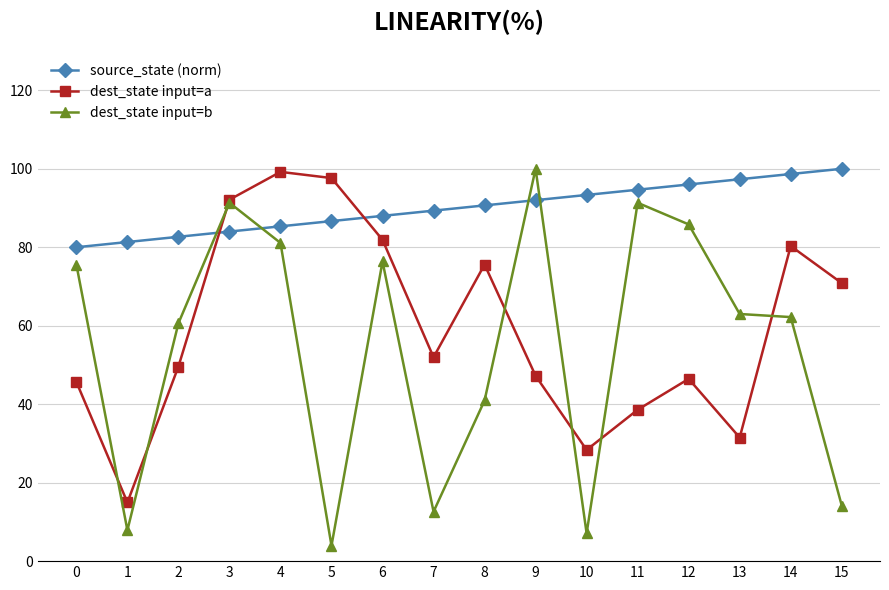

At 15, list the series in order from smallest to largest.

dest_state input=b, dest_state input=a, source_state (norm)